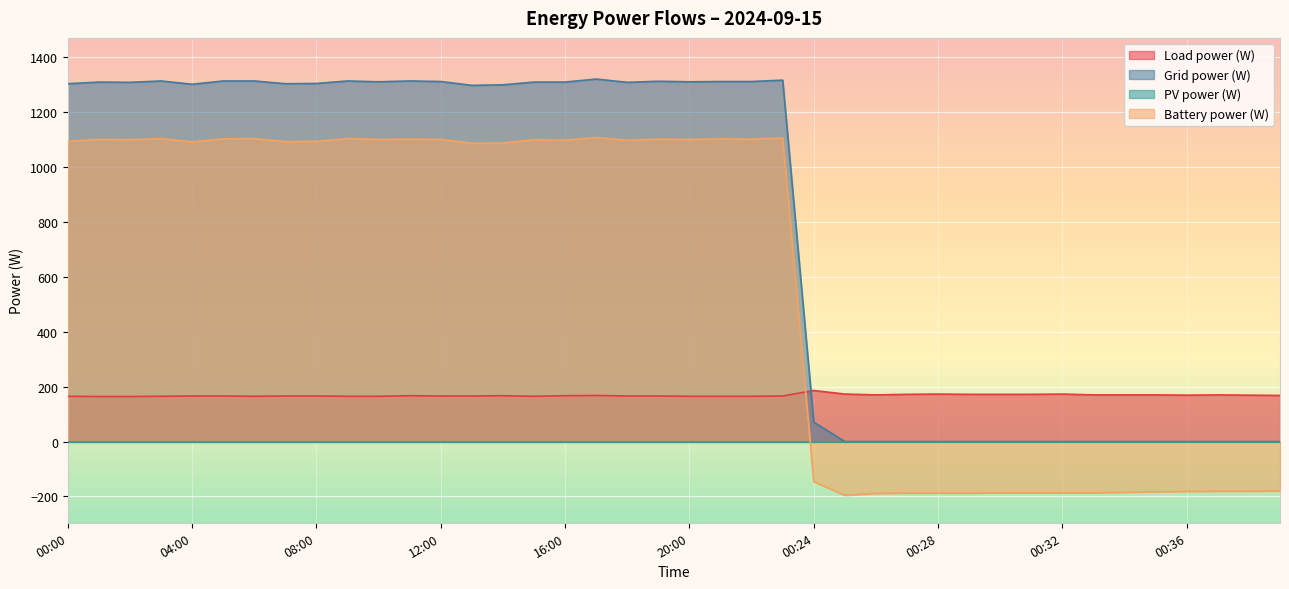

Count the number of data series in this chart.

4